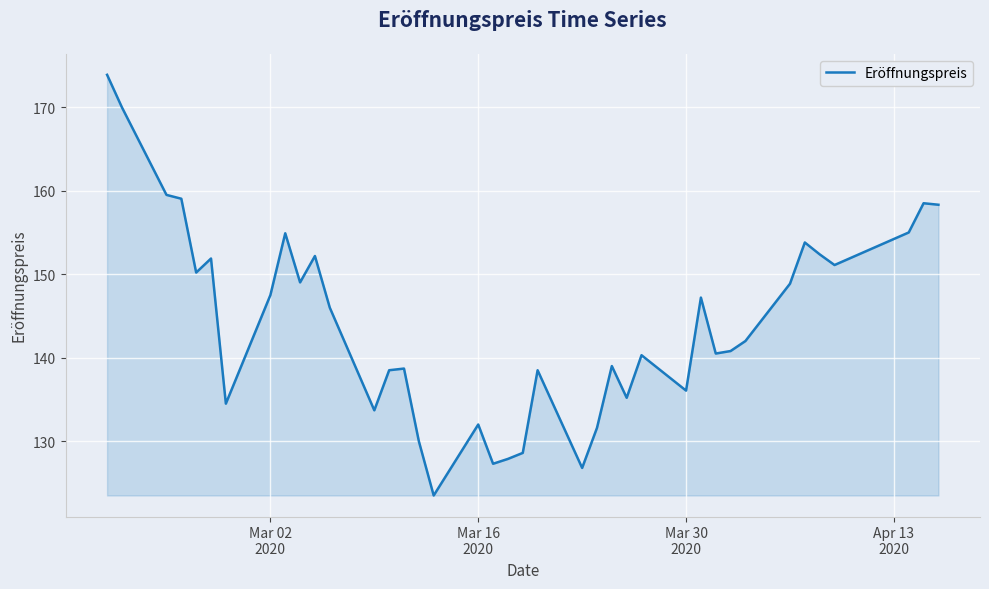

What is the difference between the maximum and minimum values?

50.4